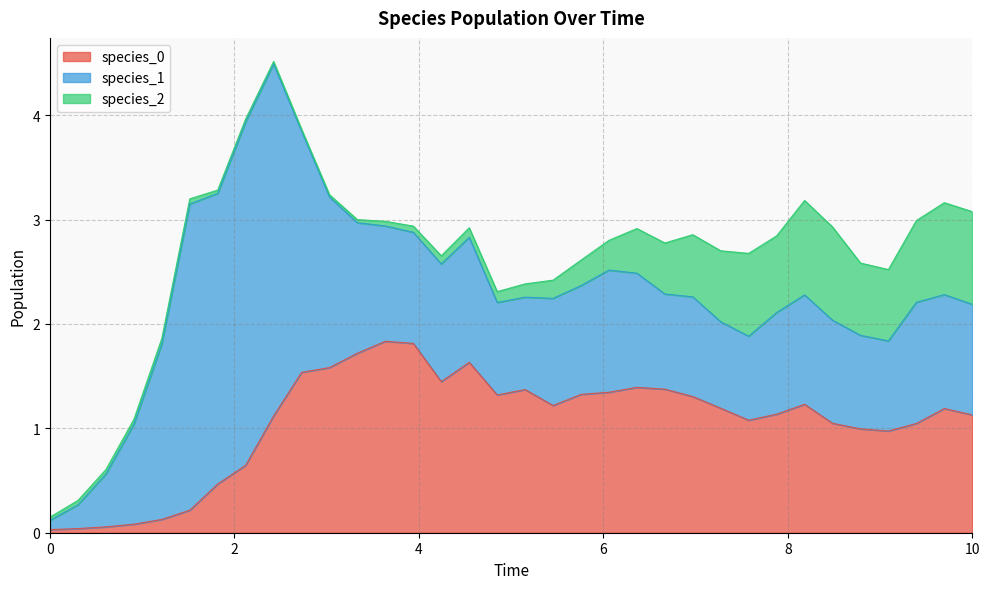

Rank the categories by species_1 value from highest to lowest.

8, 7, 5, 6, 9, 4, 10, 11, 15, 20, 31, 14, 12, 21, 32, 13, 33, 27, 19, 18, 28, 26, 3, 23, 22, 29, 16, 17, 30, 24, 25, 2, 1, 0